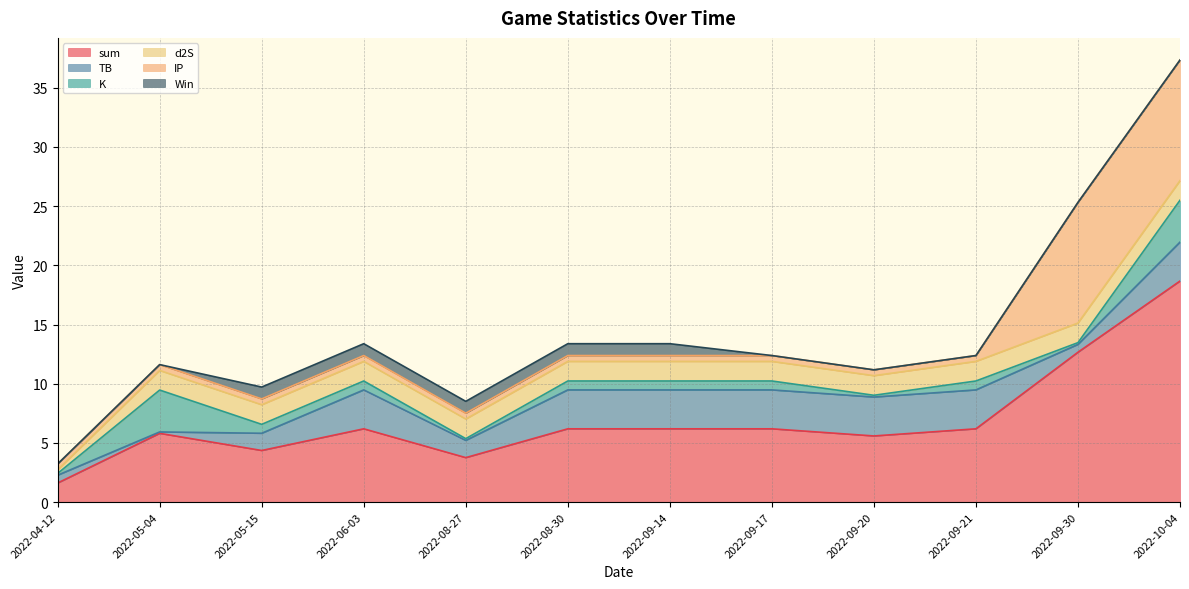

Is the value of K at 2022-10-04 greater than the value of TB at 2022-09-20?

Yes